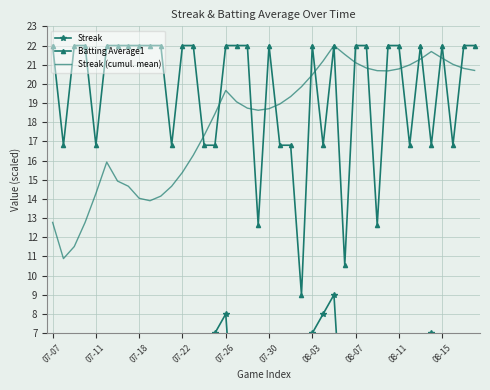

Which series has the largest total across all categories?

Batting Average1